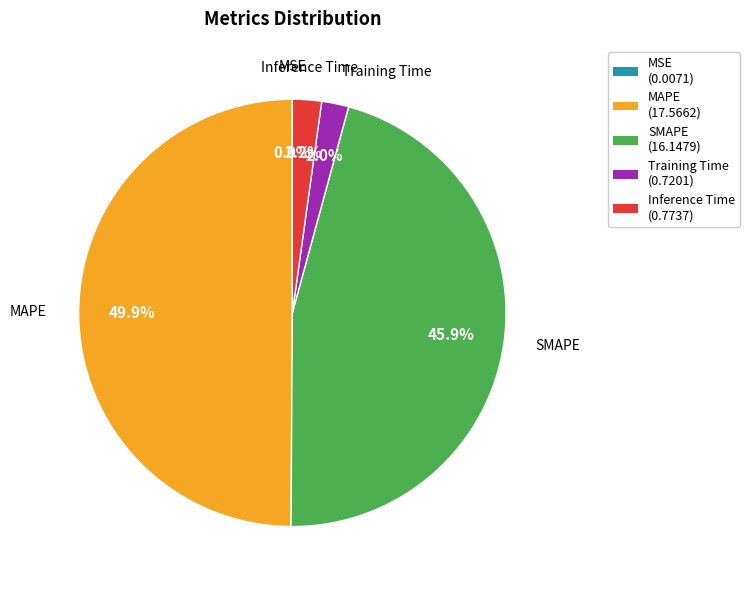

To the nearest percent, what is the difference between the largest and smallest slice percentages?

50%